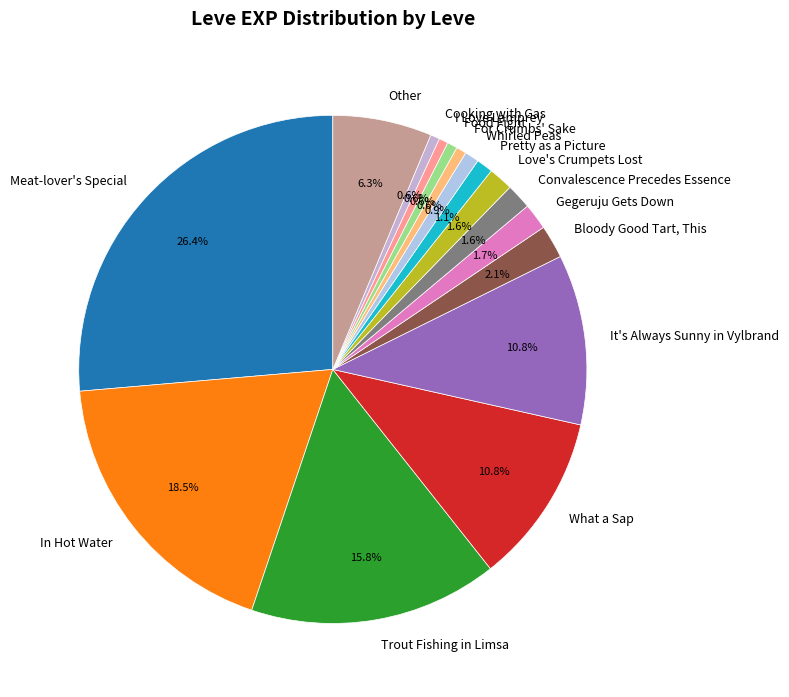

Which category has the biggest portion of the pie?

Meat-lover's Special